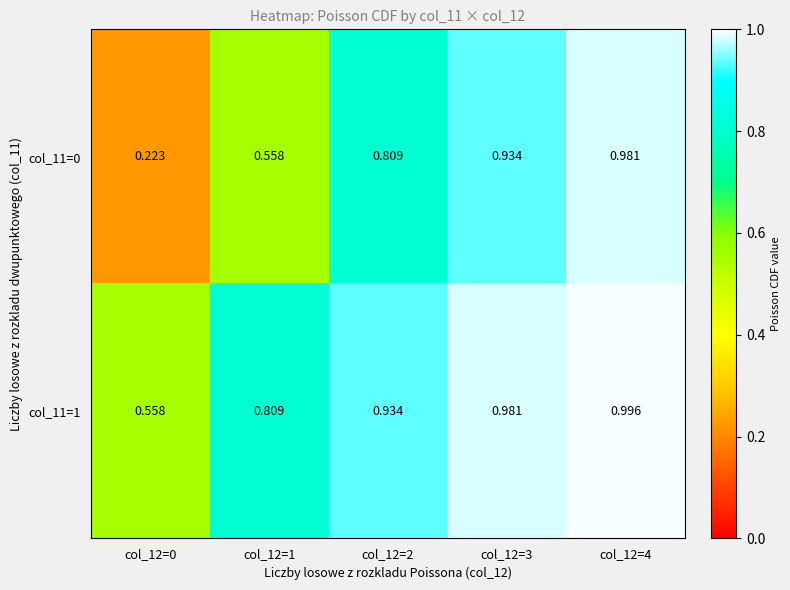

Is the value of col_11=0 at col_12=1 greater than the value of col_11=1 at col_12=2?

No